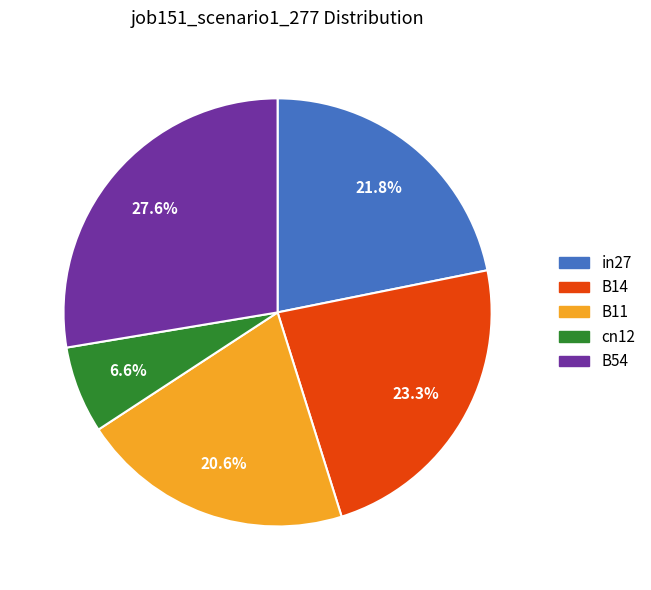

Does any single category account for the majority?

No